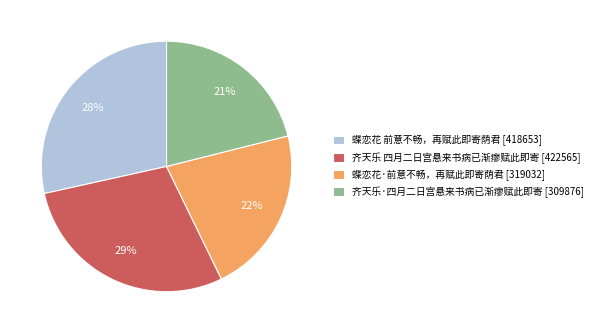

To the nearest percent, what percentage of the pie is 齐天乐 四月二日宫悬来书病已渐瘳赋此即寄?

29%